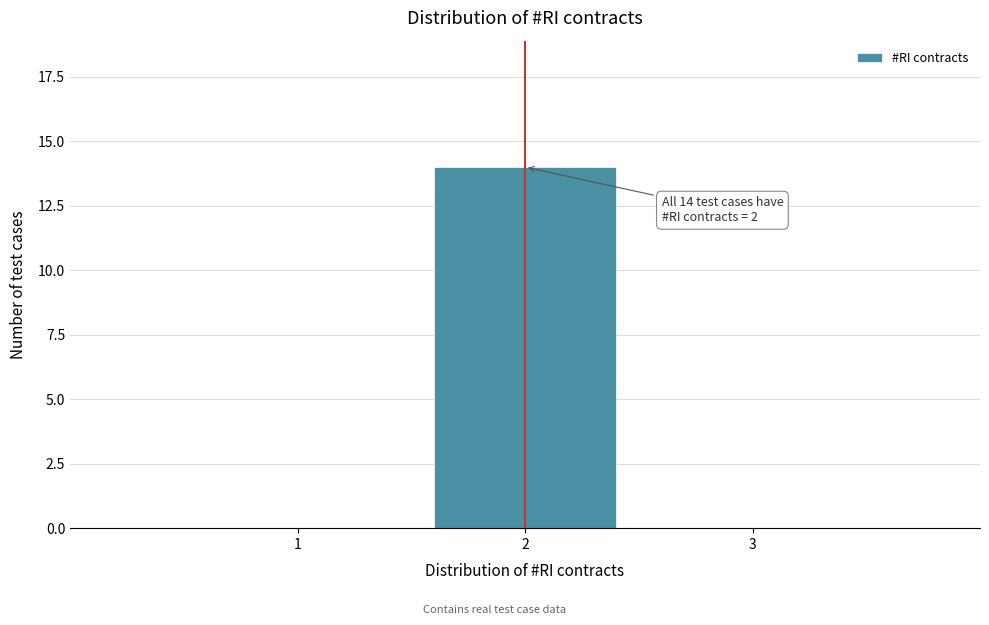

Reading left to right, extract all data points from this chart.

1=0	2=14	3=0